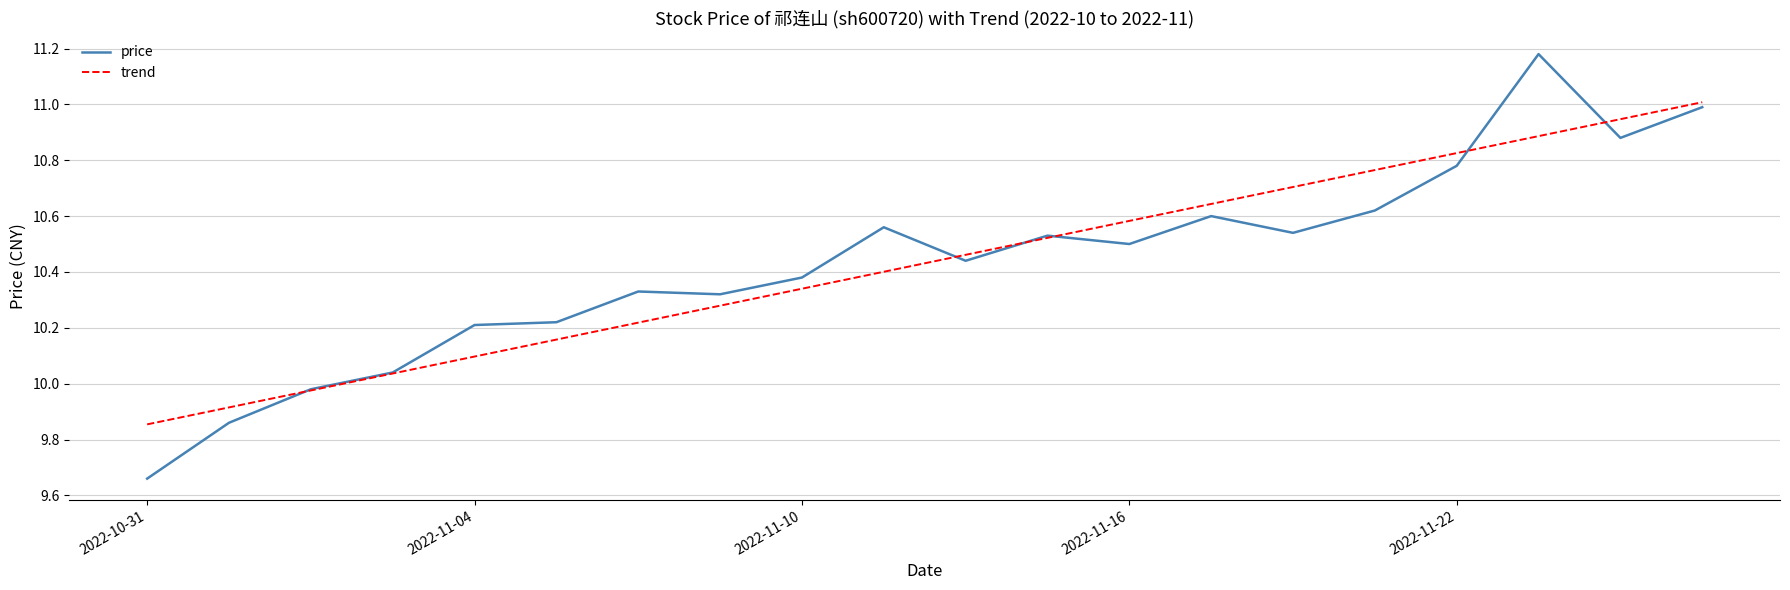

Which series has the largest range (max minus min)?

price